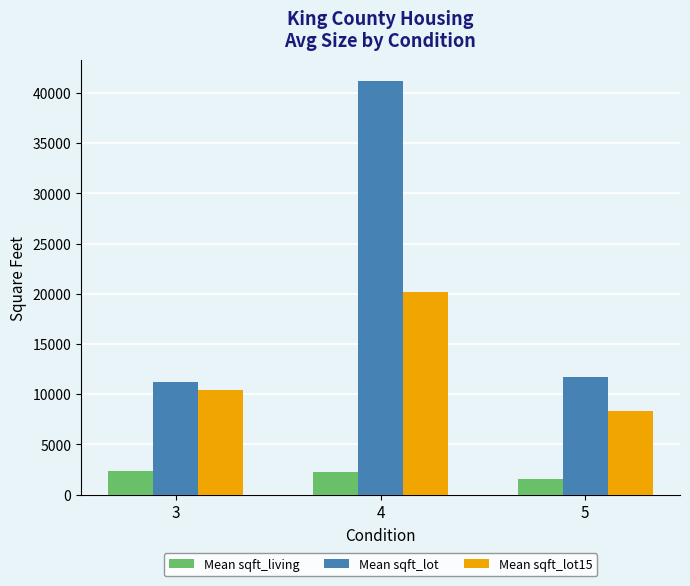

Rank the series by their average value, from lowest to highest.

Mean sqft_living, Mean sqft_lot15, Mean sqft_lot